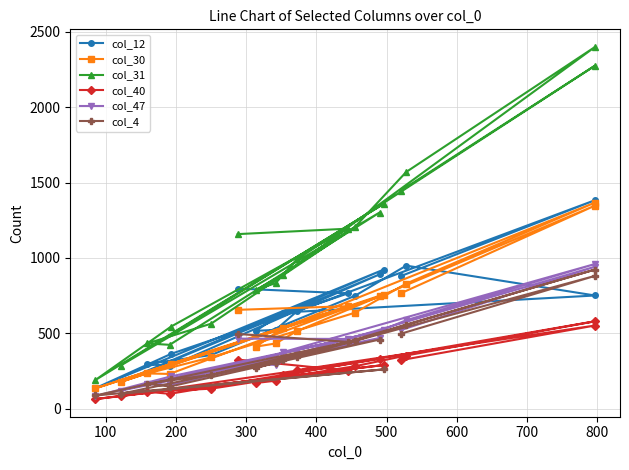

In col_40, how many points are higher than both neighbors (excluding endpoints)?

4